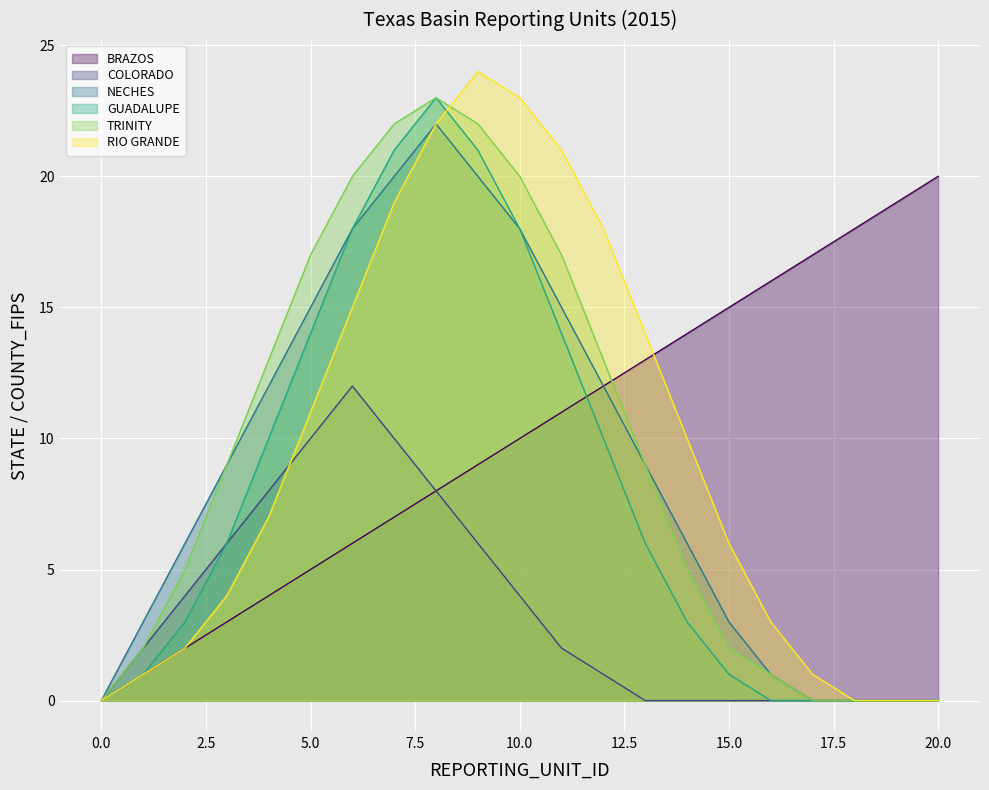

True or false: NECHES and RIO GRANDE cross at least once.

False